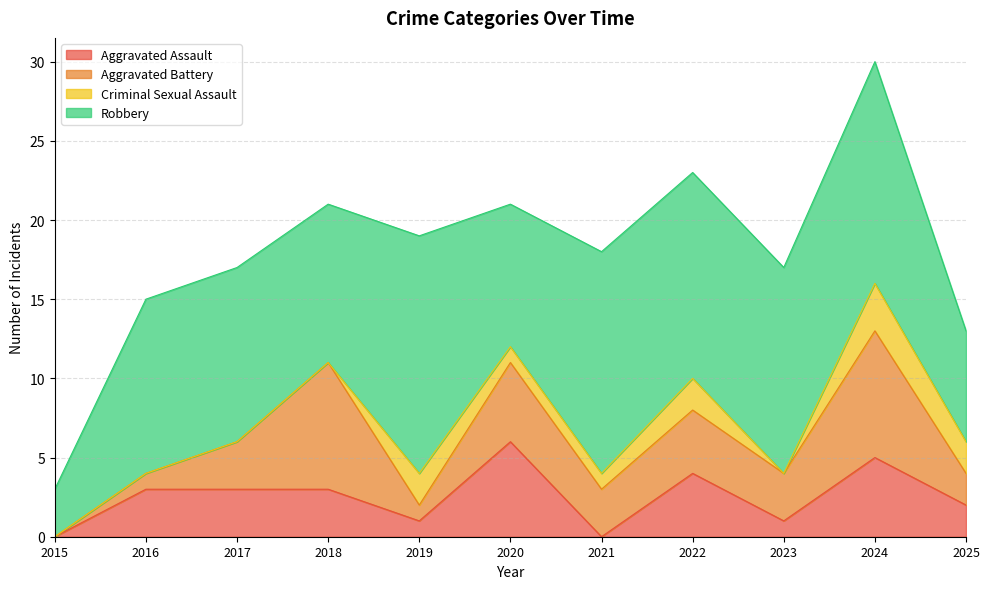

At which category does Robbery reach its first local valley?

2018